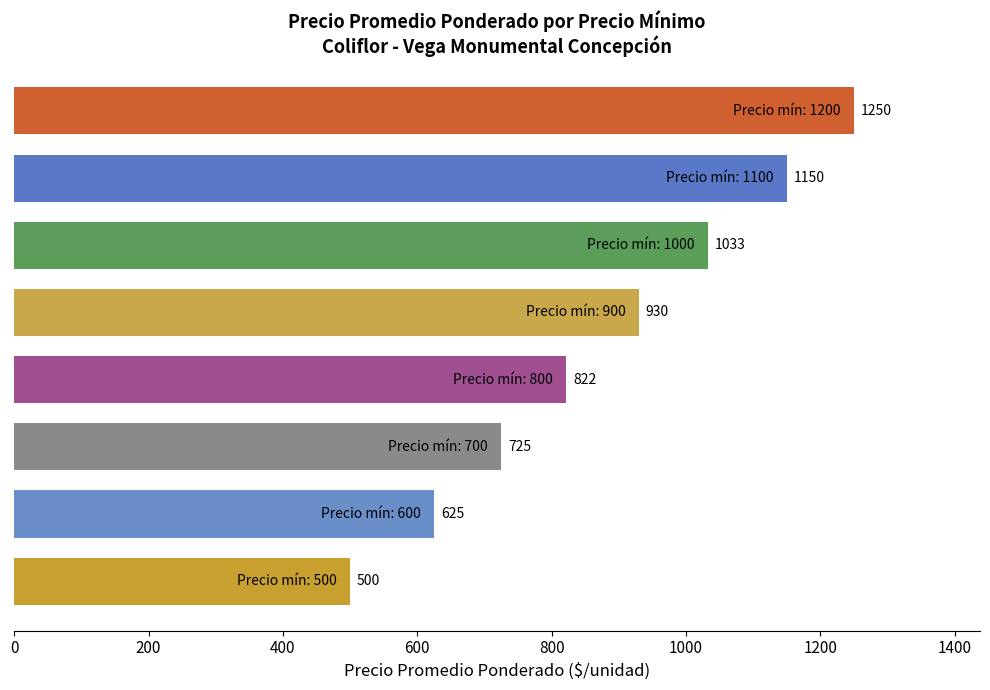

What is the maximum value shown in the chart?

1250